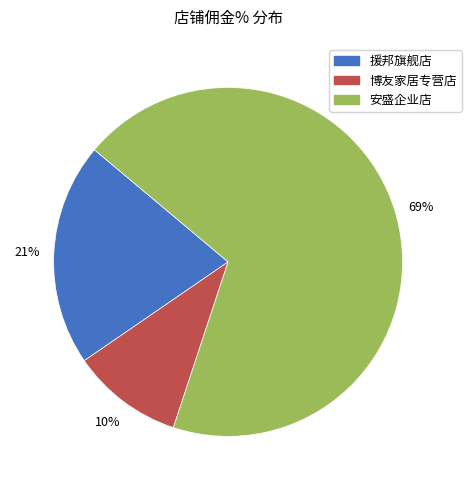

Which slice represents more than half of the pie?

安盛企业店